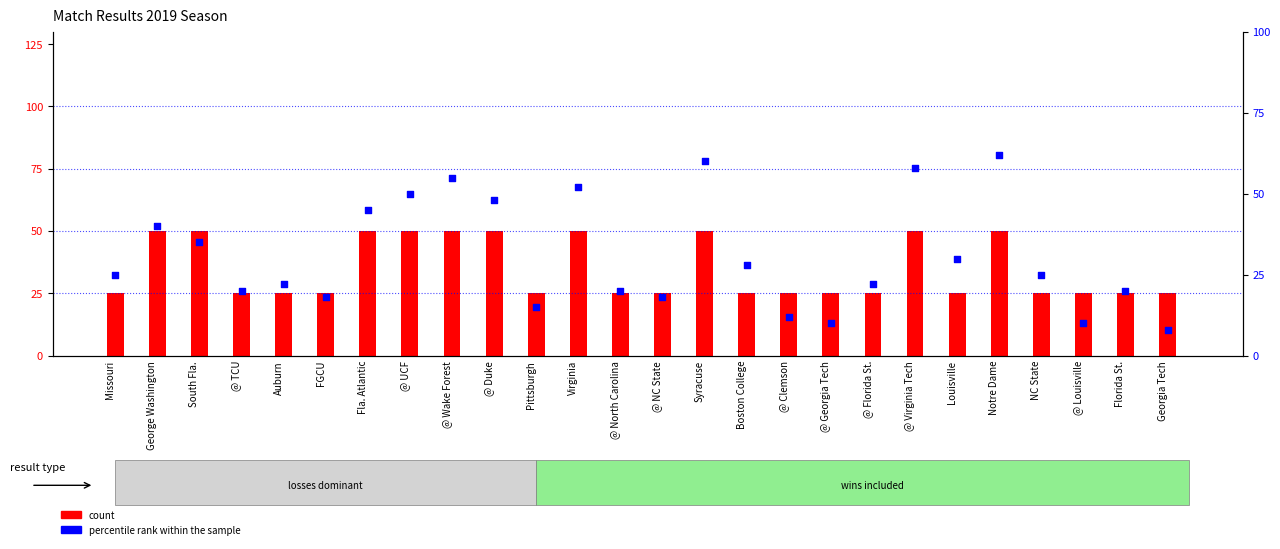

What are all the series names shown in the legend?

count, percentile rank within the sample